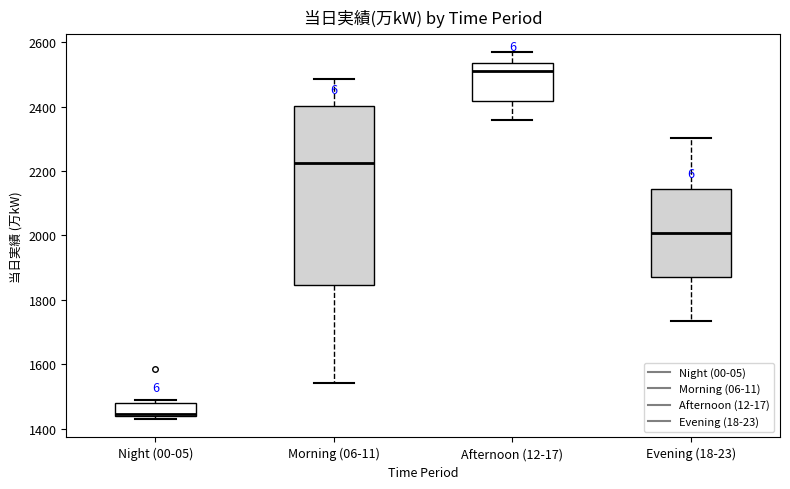

Reading left to right, read every box against the y-axis: the position of its median line, the range the box covers, and the ends of its whiskers. The values are not printed on the chart, so give them approximately, as read against the axis.

Night (00-05): median 1440 (just above the box's lower edge), box 1440 to 1480, whiskers 1440 (just below the box's lower edge) to 1480 (just above the box's upper edge)
Morning (06-11): median 2220, box 1840 to 2400, whiskers 1540 to 2480
Afternoon (12-17): median 2500, box 2420 to 2540, whiskers 2360 to 2560
Evening (18-23): median 2000, box 1880 to 2140, whiskers 1740 to 2300